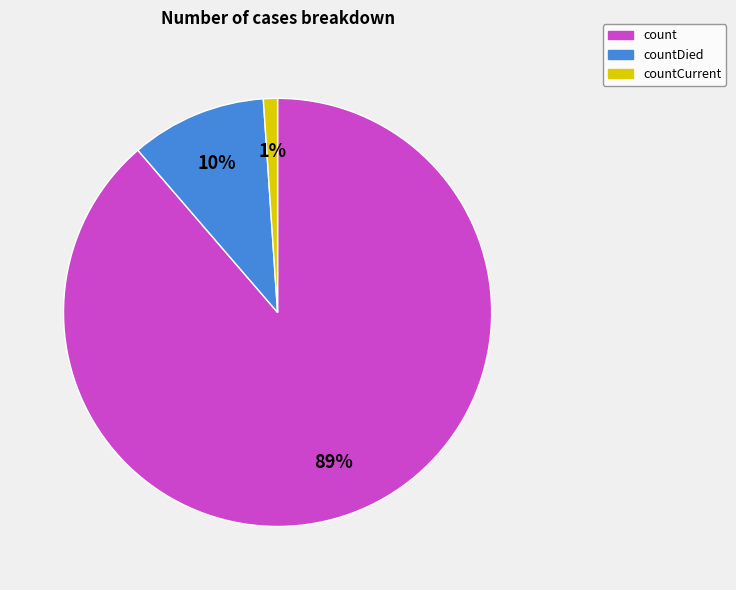

To the nearest percent, what portion does count represent?

89%